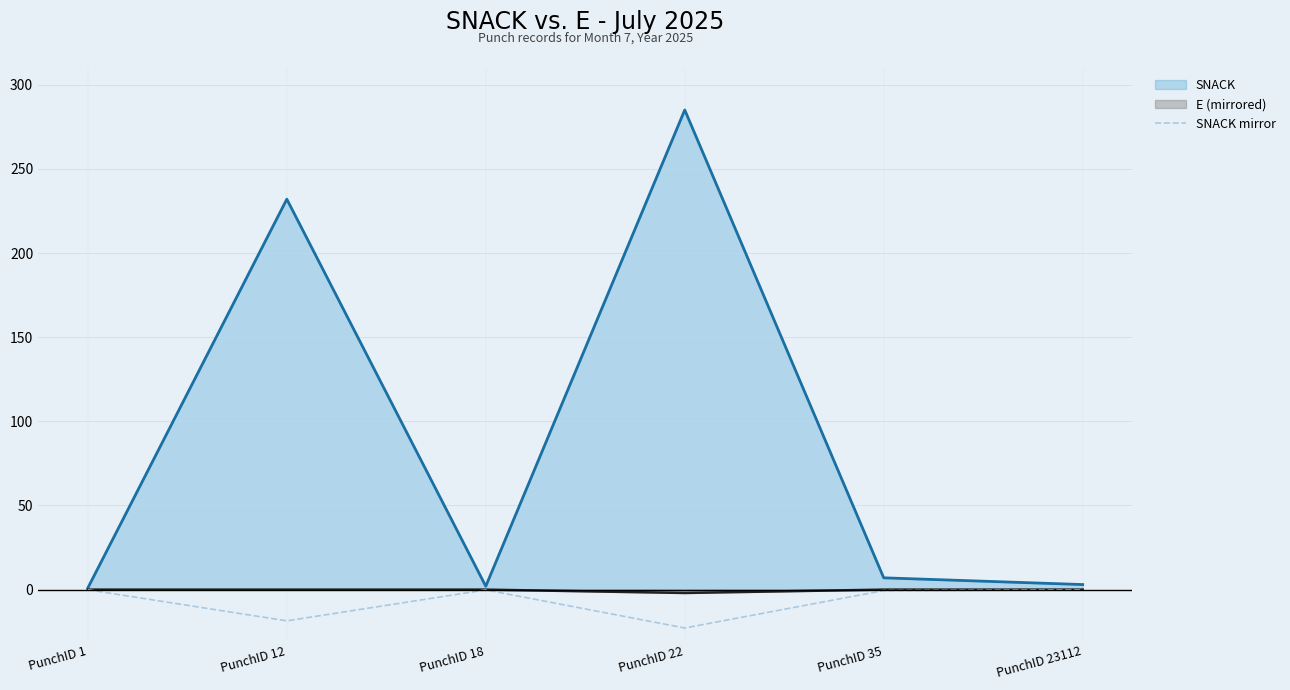

The E (mirrored) series shows 0.0 at PunchID 12. True or false?

True